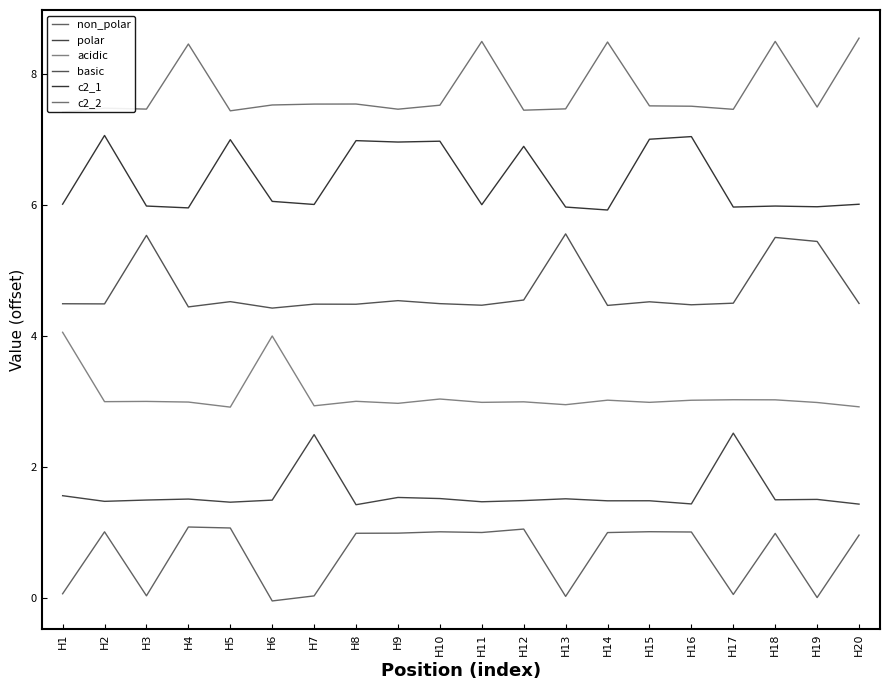

How many data points in acidic are above 3?

11